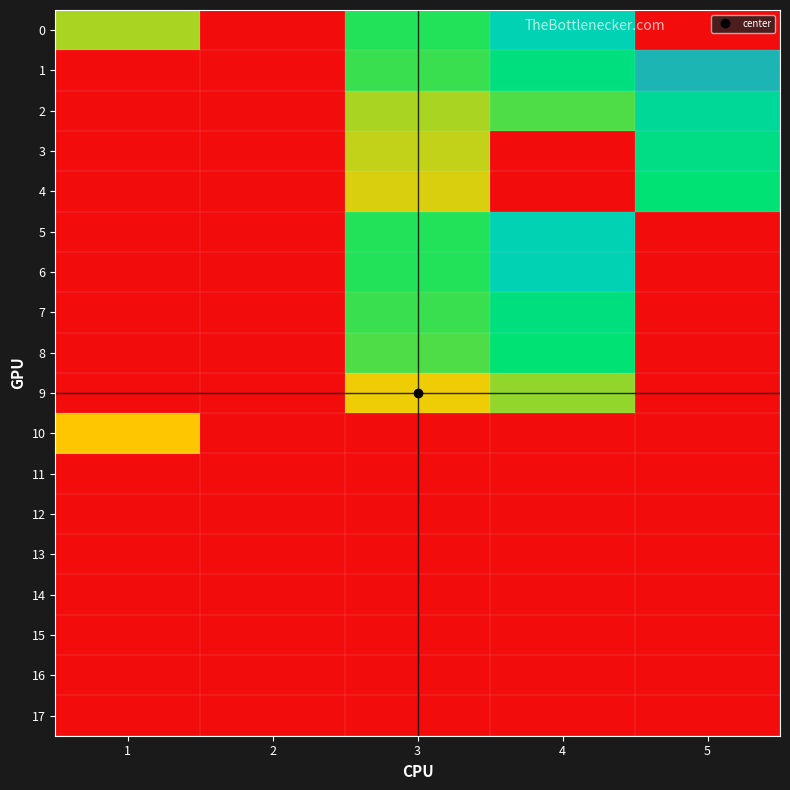

Which series changed the most between 3 and 4?

3